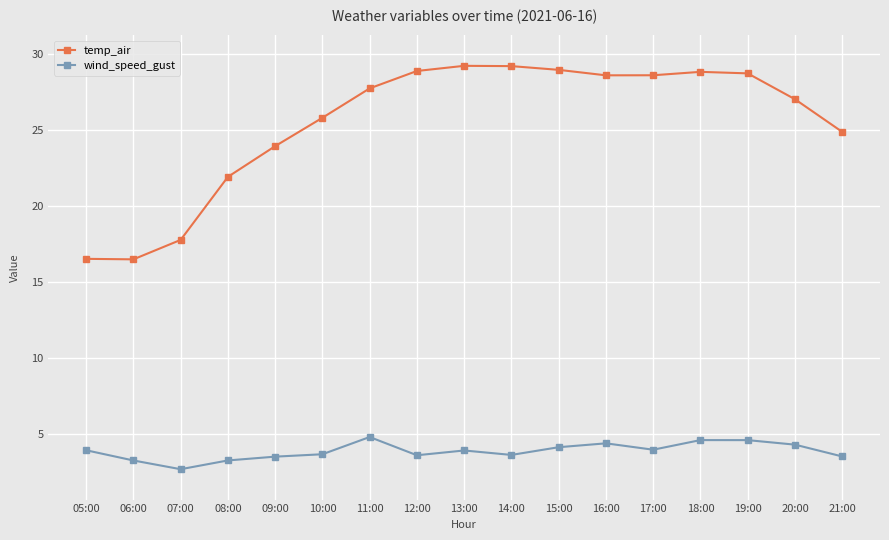

What is the label of the 2nd point from the left?

06:00